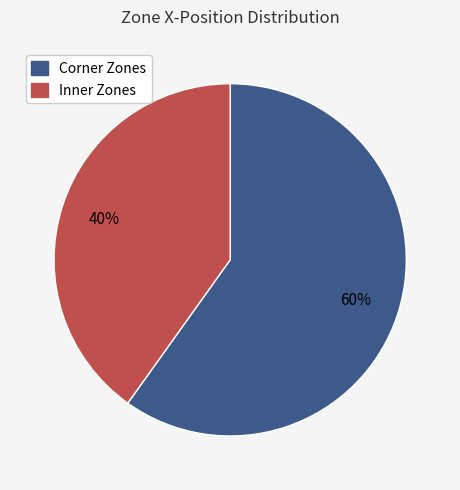

Does any single category account for the majority?

Yes